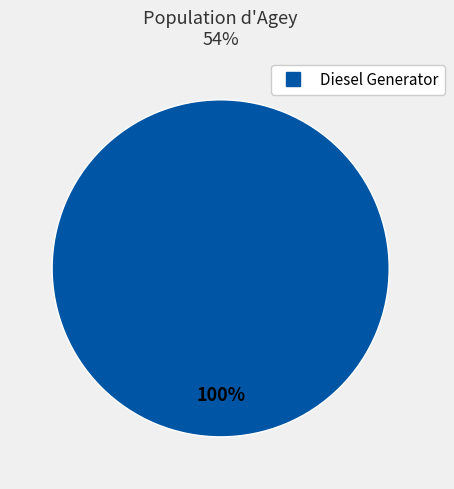

Does any single category account for the majority?

Yes